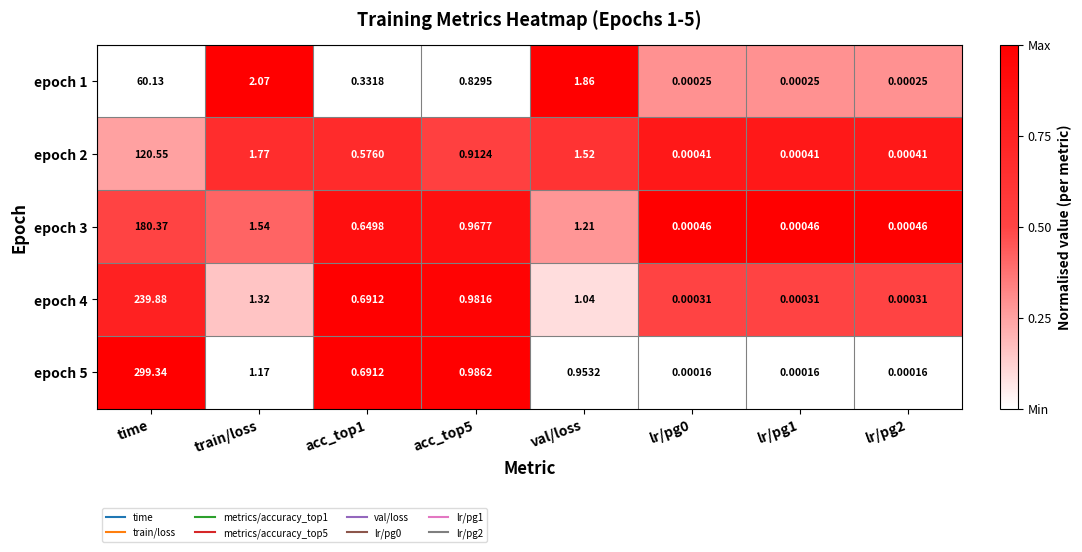

At which category is the sum across all series the highest?

time